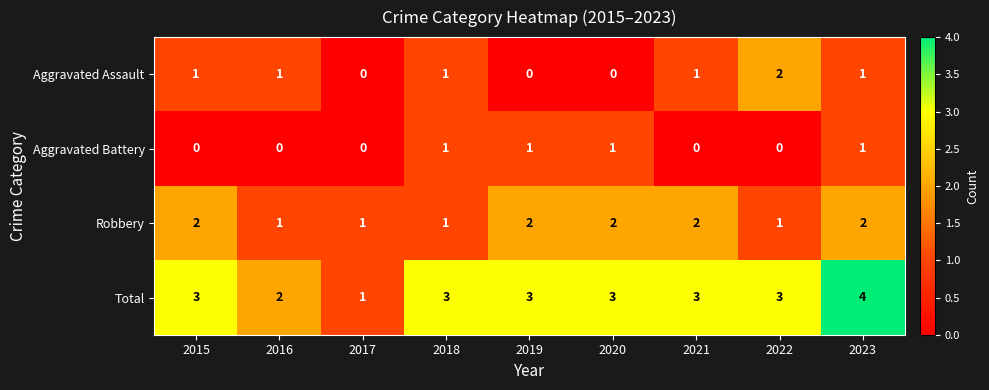

Is it true that Aggravated Assault equals 0 at 2017?

True